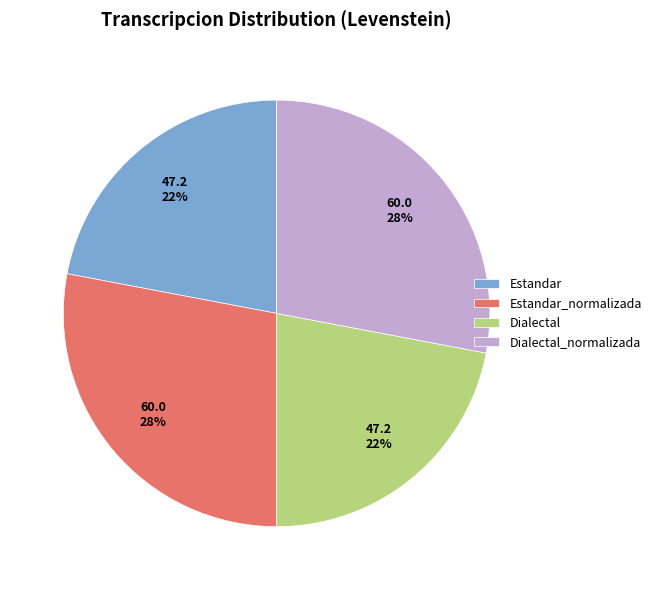

True or false: Estandar_normalizada accounts for 28% of the total.

True